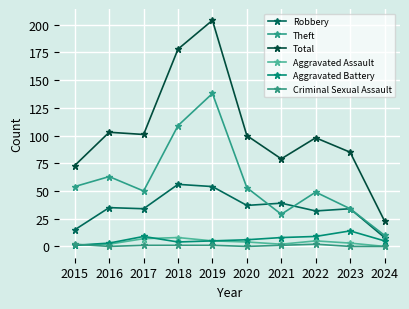

What is the sum of all Robbery values?

344